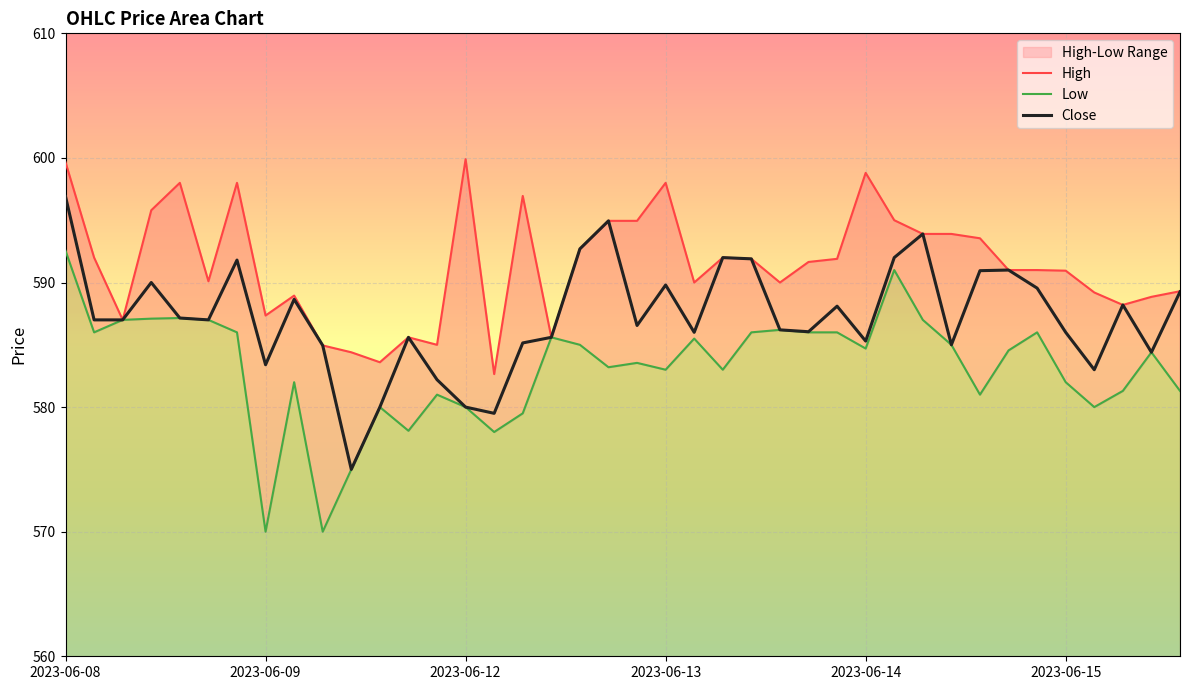

How many interior local peaks does the Close series have?

11